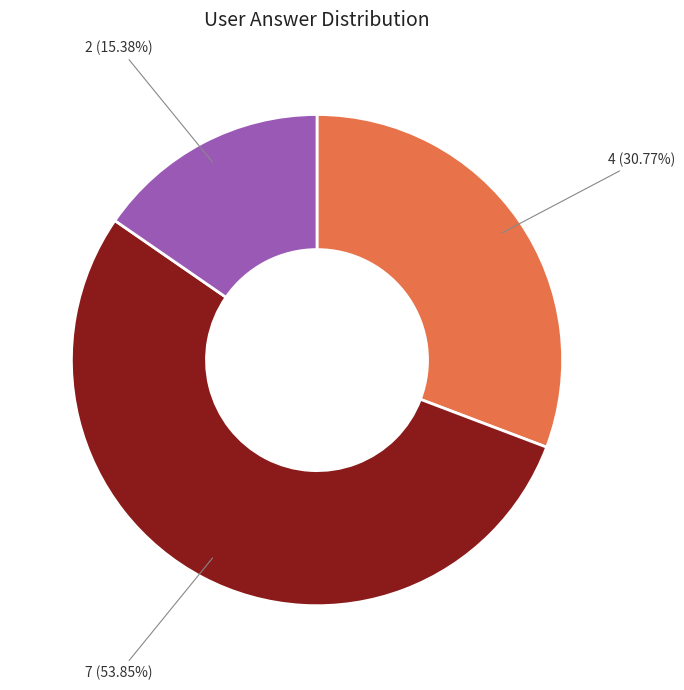

Count the number of slices in the pie.

3